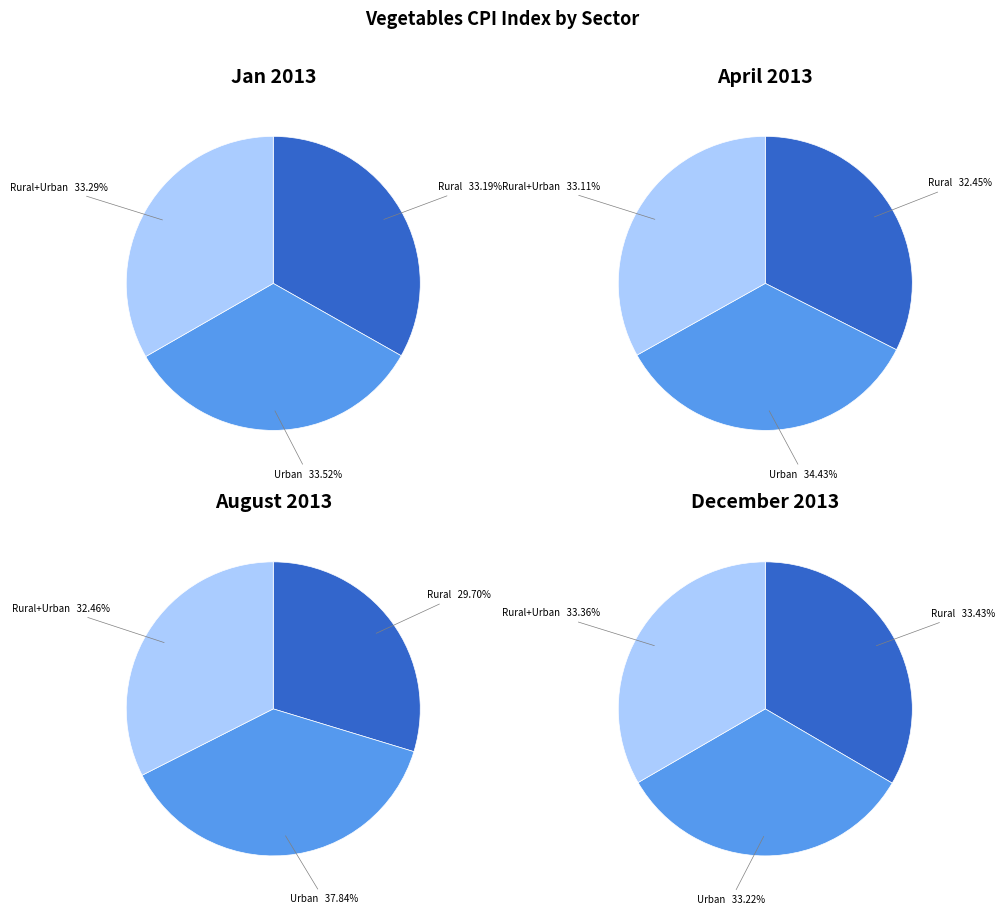

Is Rural the majority of the pie?

No